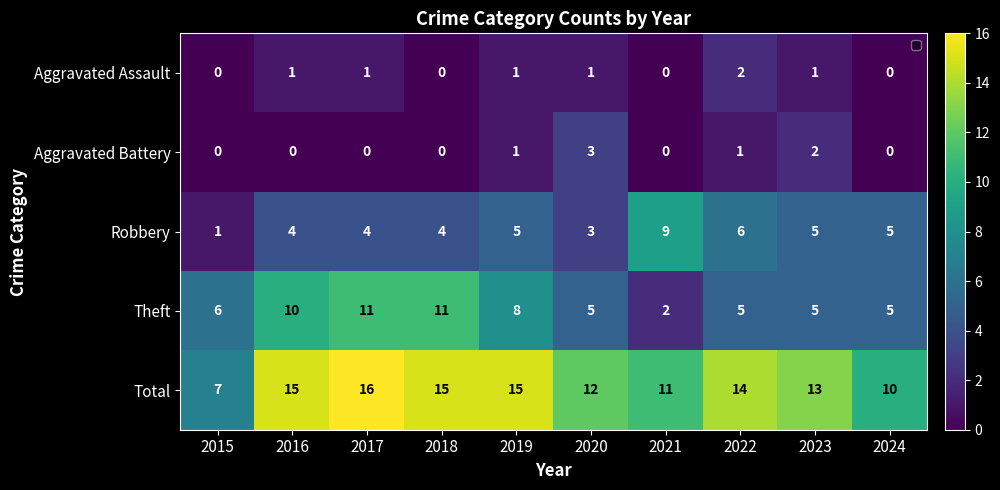

List the labels in order of Theft value, smallest first.

2021, 2020, 2022, 2023, 2024, 2015, 2019, 2016, 2017, 2018